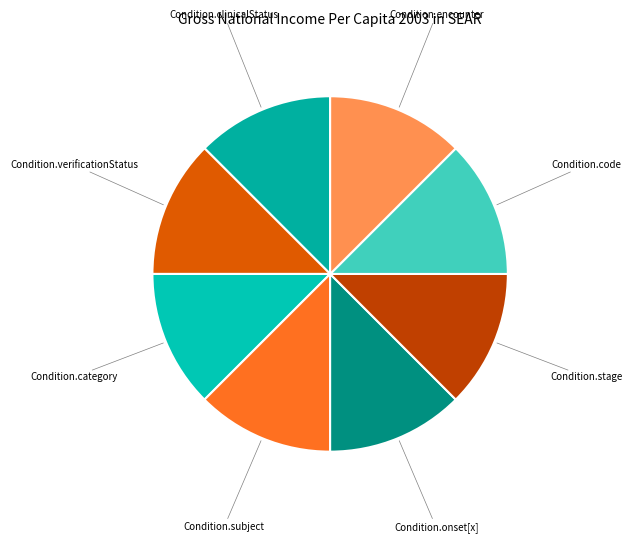

How many segments does this pie chart have?

8